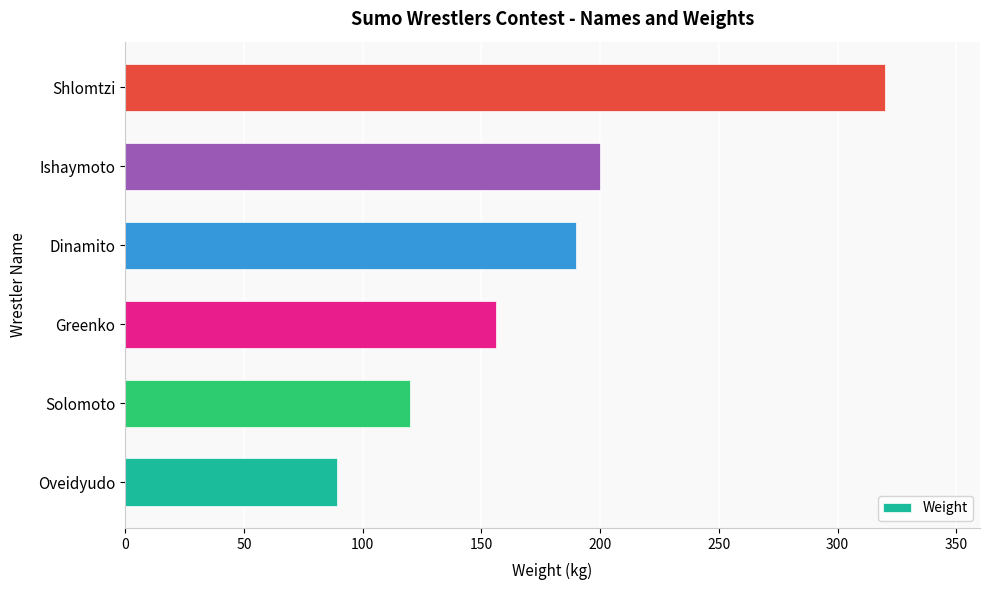

Does the chart contain stacked bars?

No